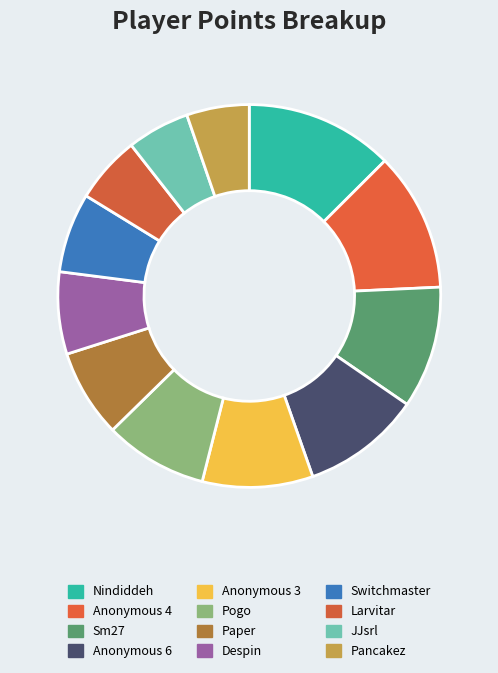

To the nearest percent, what is the difference between the largest and smallest slice percentages?

7%